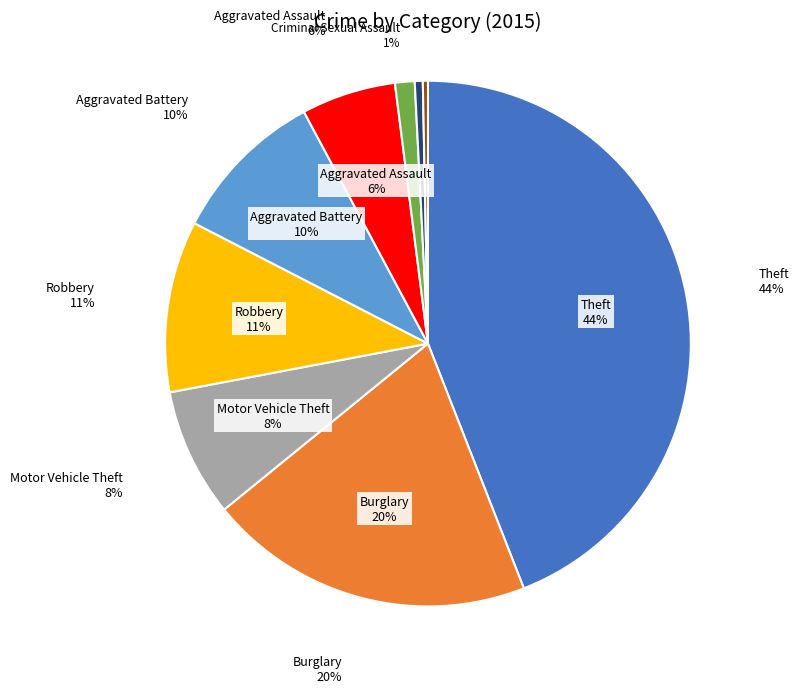

Is Aggravated Battery the majority of the pie?

No